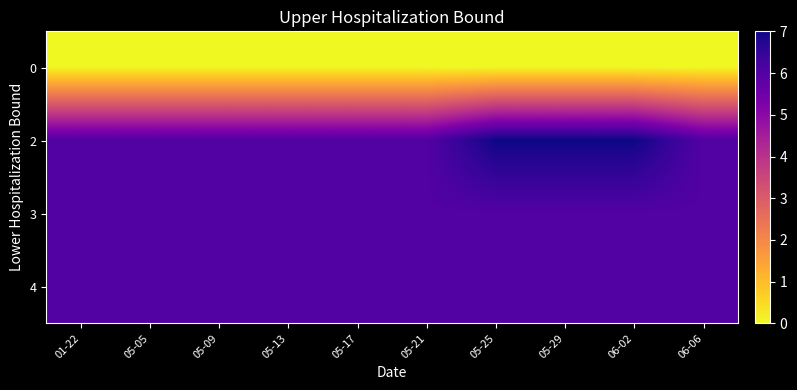

Reading left to right, what are all the values shown in this chart?

0: 01-22=0	05-05=0	05-09=0	05-13=0	05-17=0	05-21=0	05-25=0	05-29=0	06-02=0	06-06=0
2: 01-22=6	05-05=6	05-09=6	05-13=6	05-17=6	05-21=6	05-25=7	05-29=7	06-02=7	06-06=6
3: 01-22=6	05-05=6	05-09=6	05-13=6	05-17=6	05-21=6	05-25=6	05-29=6	06-02=6	06-06=6
4: 01-22=6	05-05=6	05-09=6	05-13=6	05-17=6	05-21=6	05-25=6	05-29=6	06-02=6	06-06=6